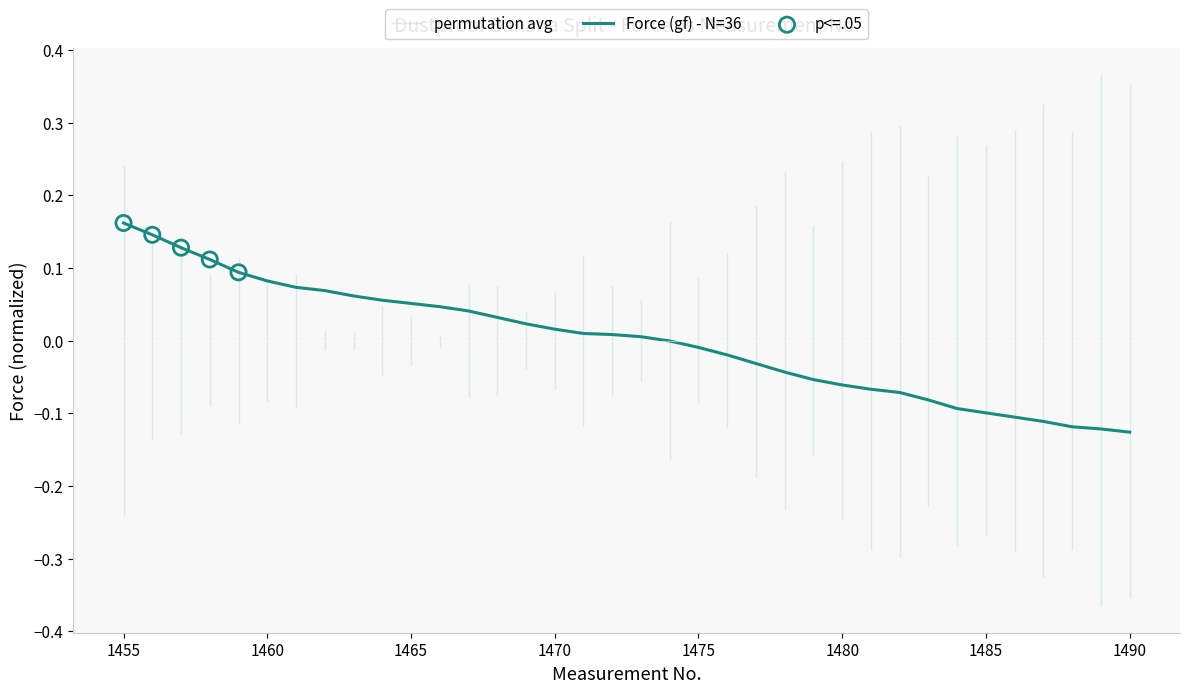

What is the change in value from 1457 to 1488?

-0.2